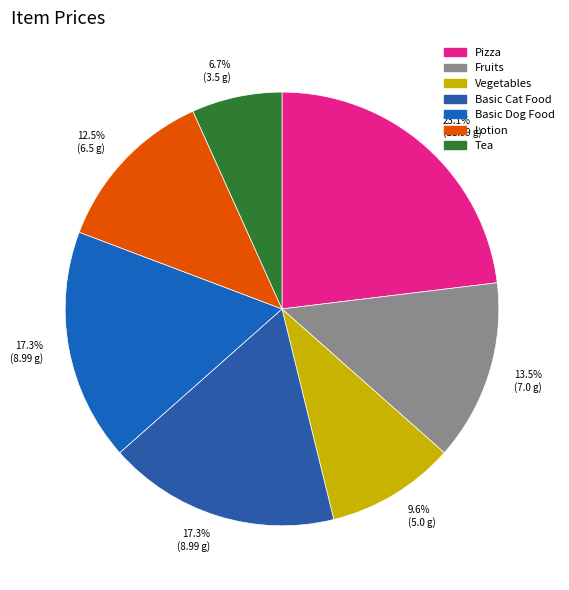

Between Basic Cat Food and Fruits, which is larger?

Basic Cat Food